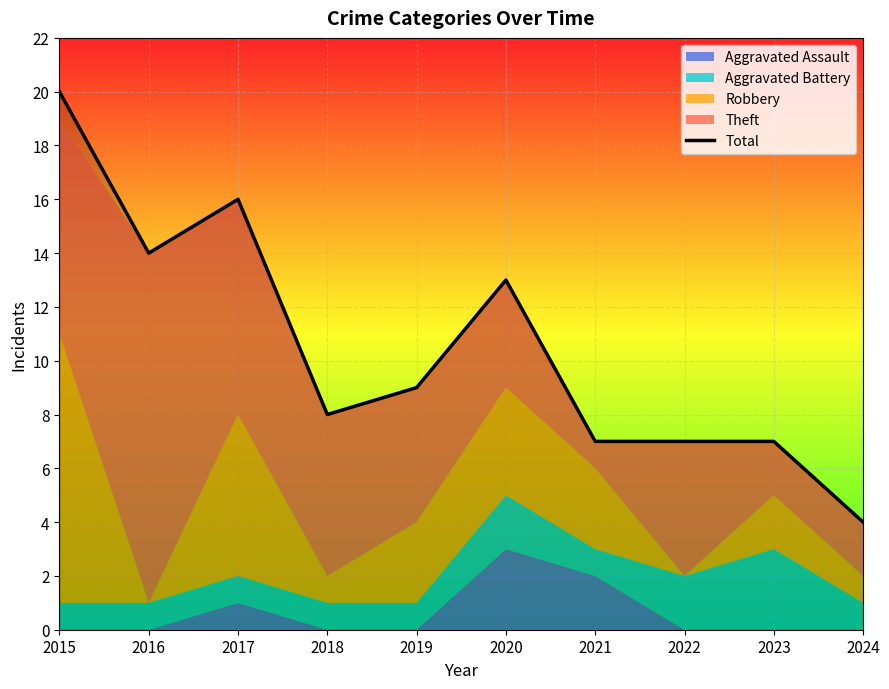

What is the minimum value shown in the chart?

4